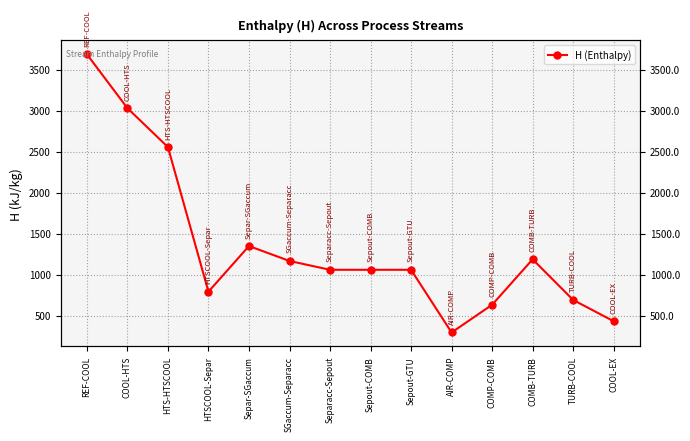

What is the difference between the maximum and minimum values?

3394.8